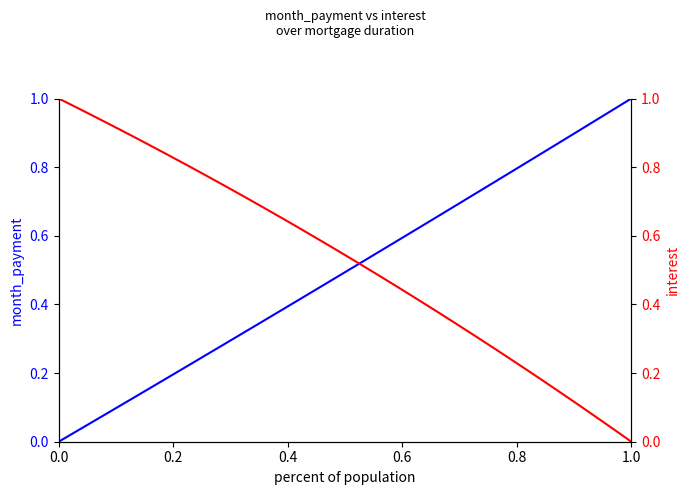

What is the value of the interest point at the 30th from the left?

0.3